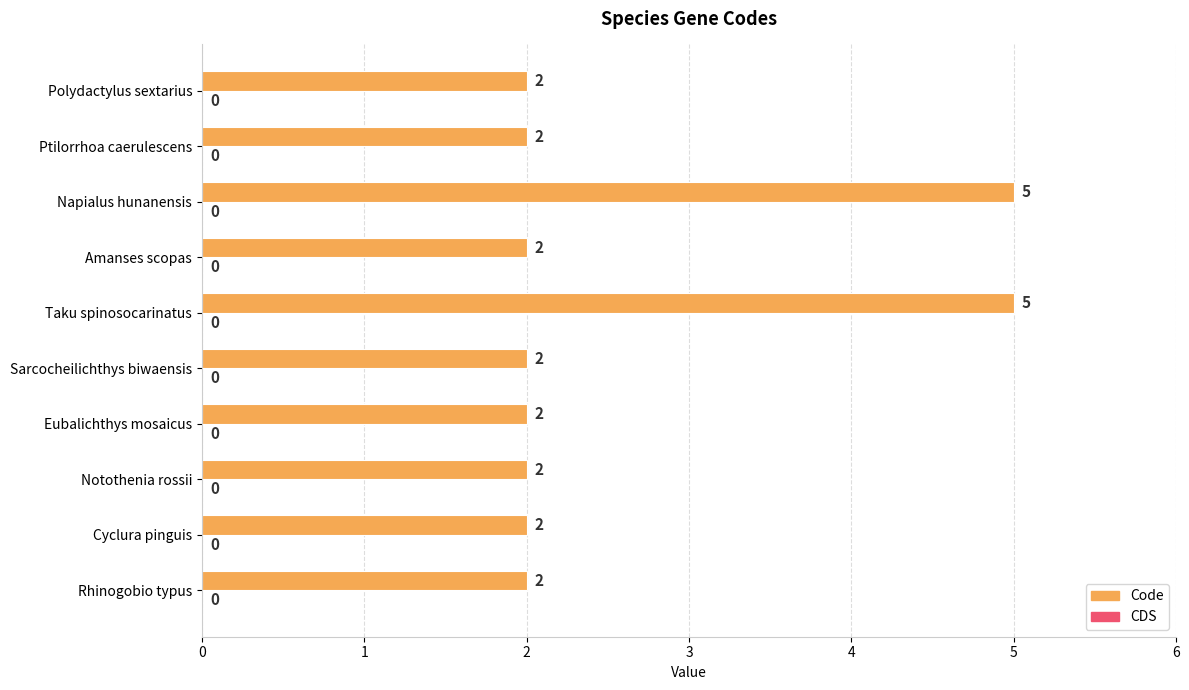

The value at Rhinogobio typus is 2. True or false?

True